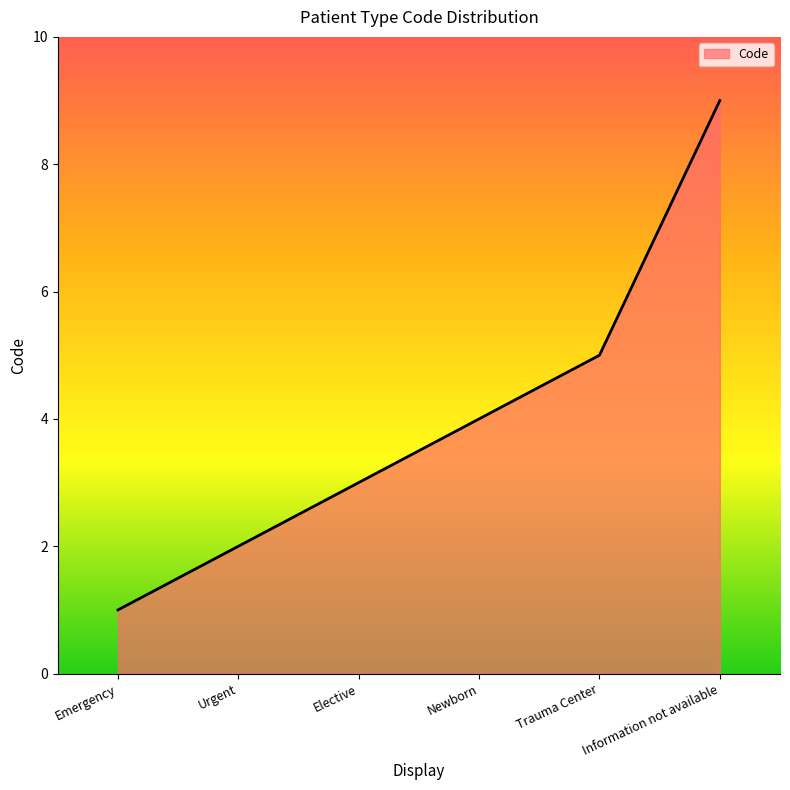

What position from the right is Emergency?

6